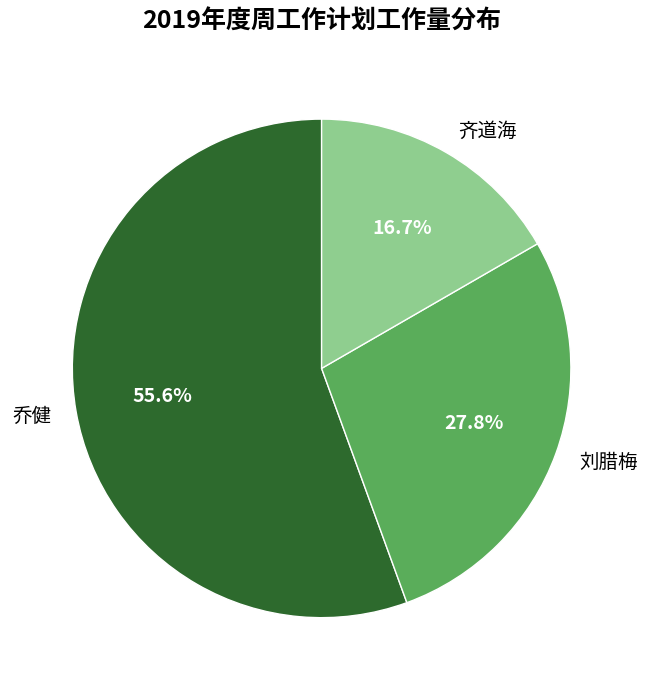

How many slices are in this pie chart?

3